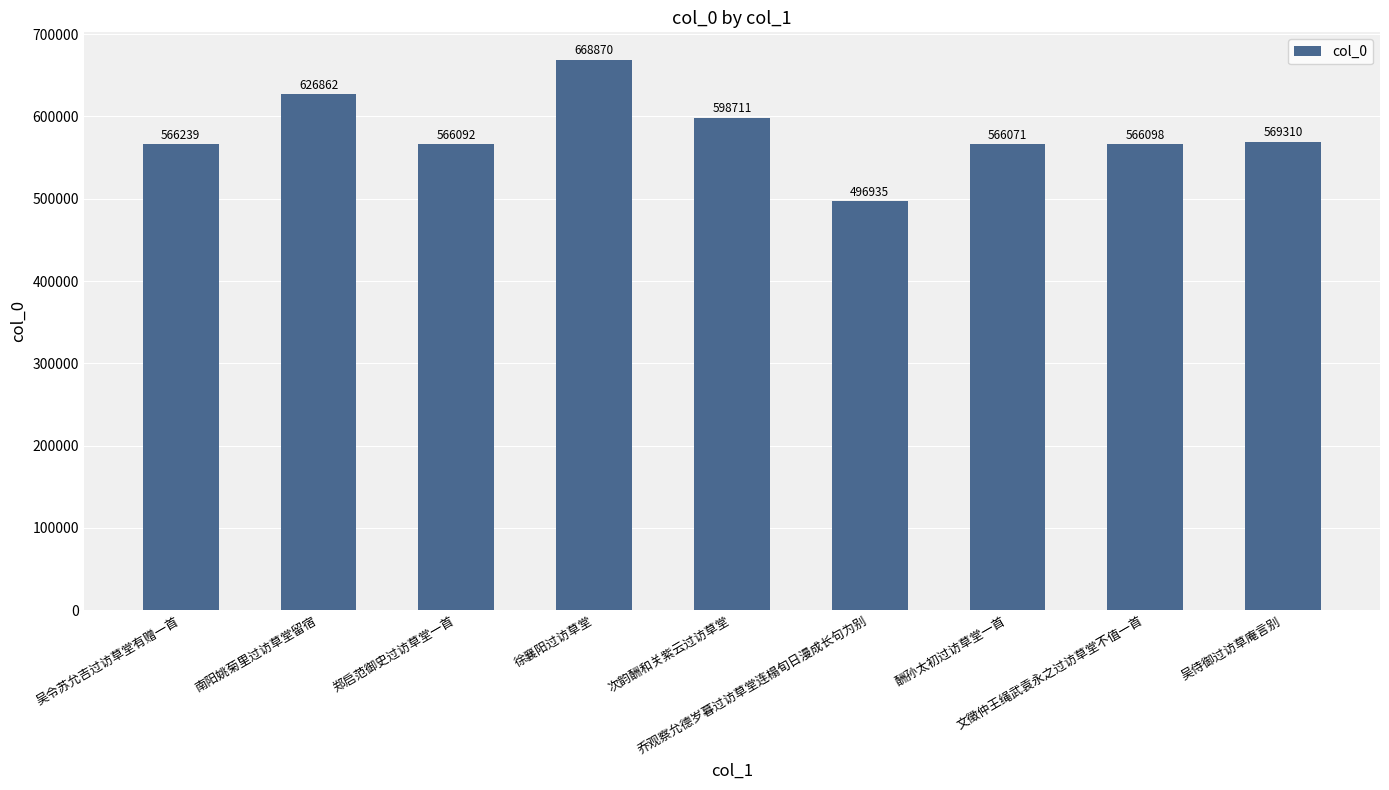

Are the bars grouped side by side (vs. stacked)?

No